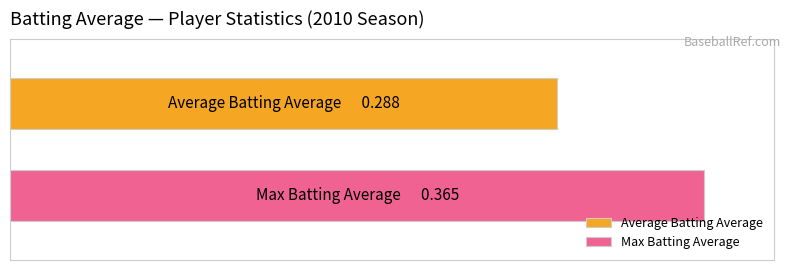

Rank the series by their average value, from lowest to highest.

Average Batting Average, Max Batting Average